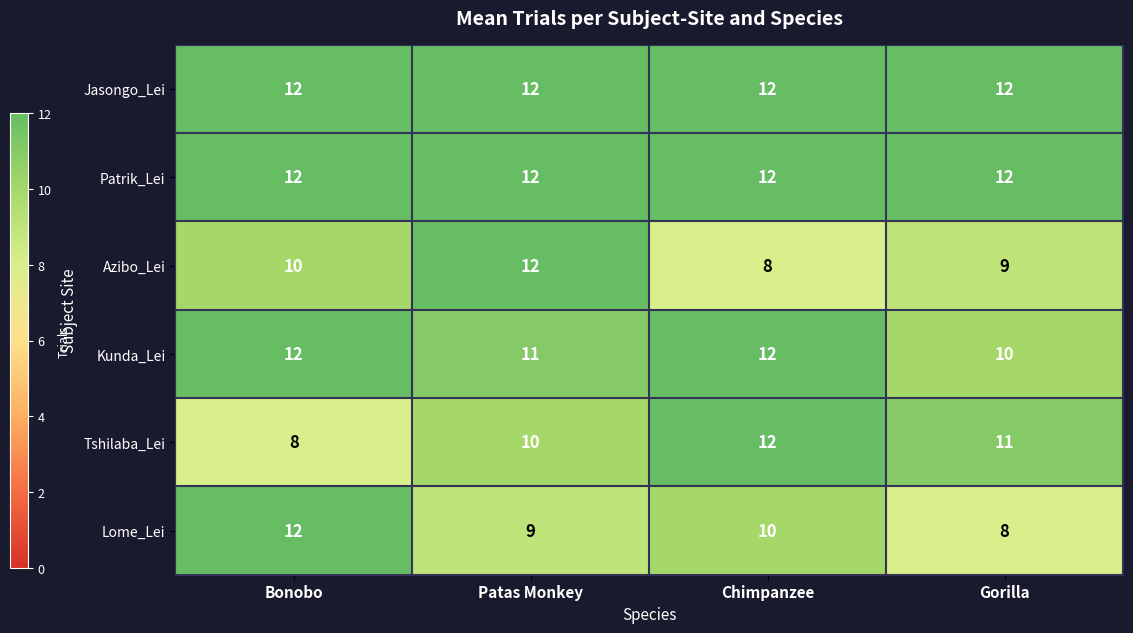

How many distinct data groups are displayed?

6